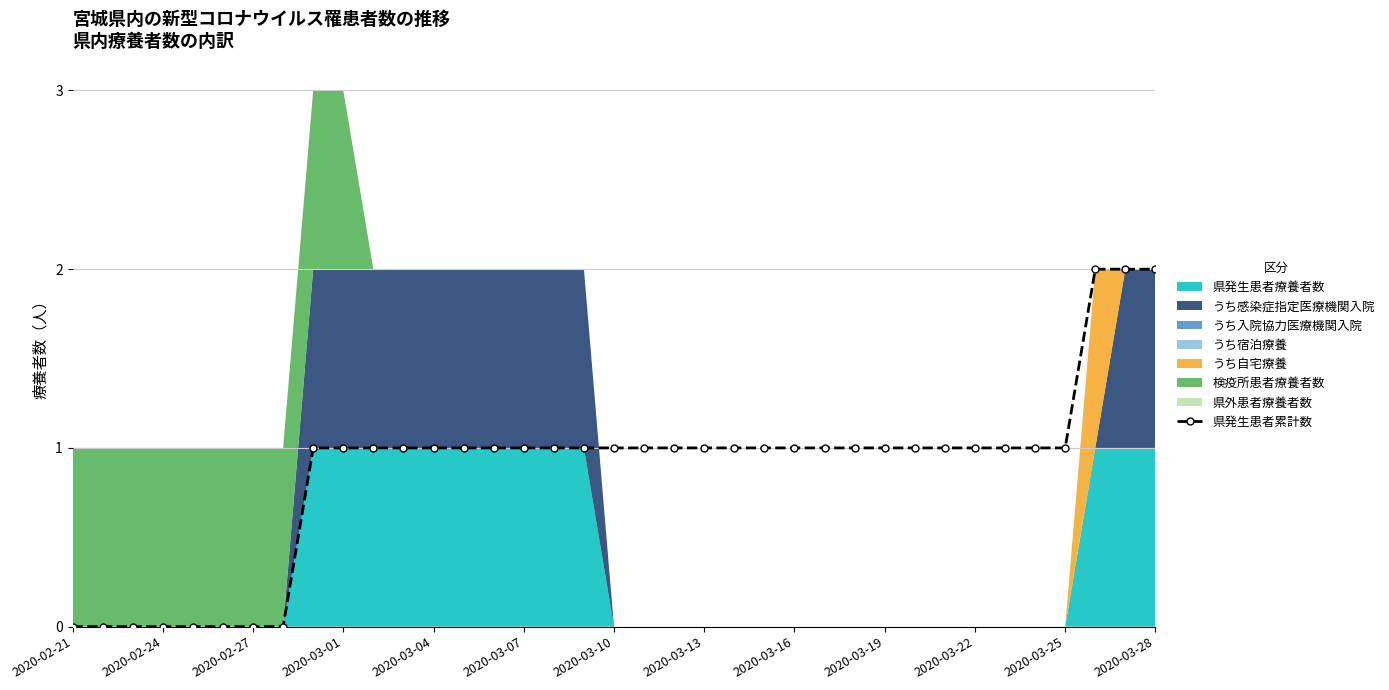

The 県発生患者累計数 series shows -1 at 2020-02-21. True or false?

False